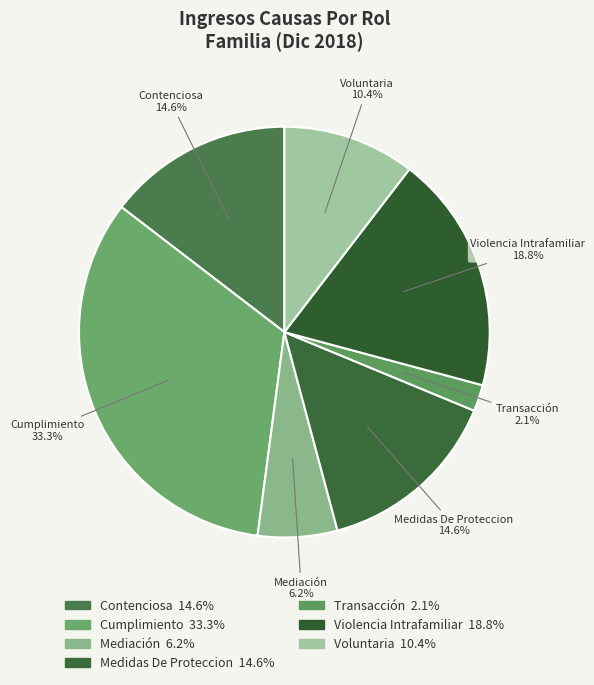

How many slices are in this pie chart?

7